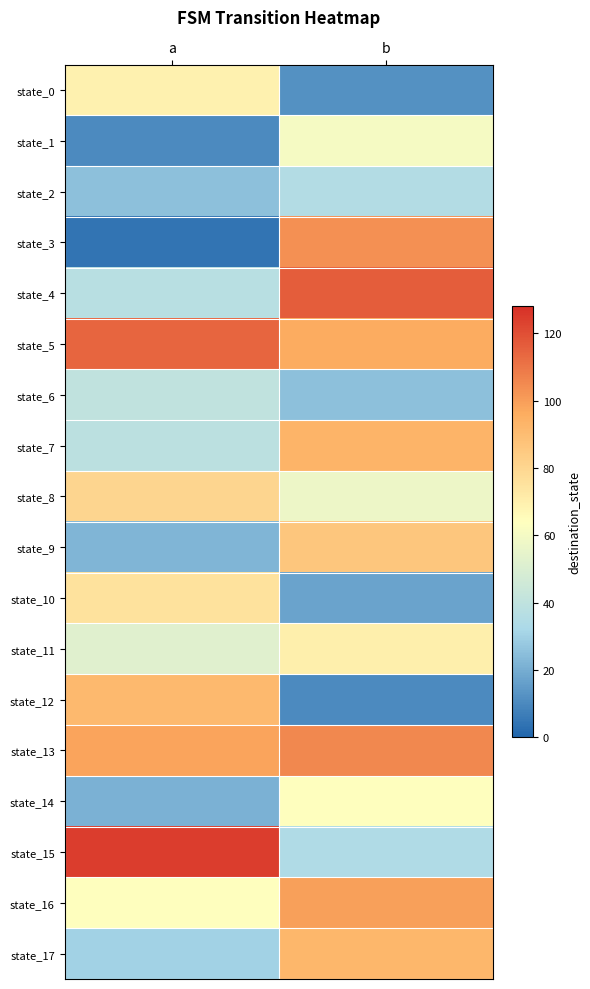

Which has a higher value, b or a?

a